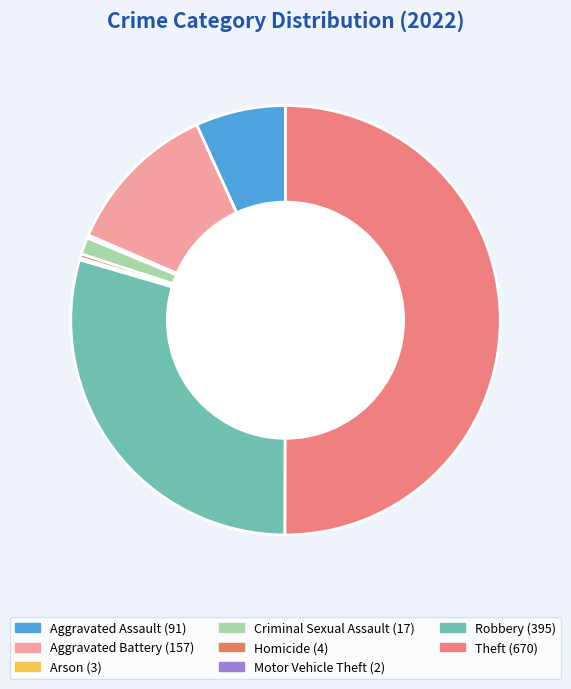

Do Homicide and Aggravated Assault together represent more than half of the pie?

No